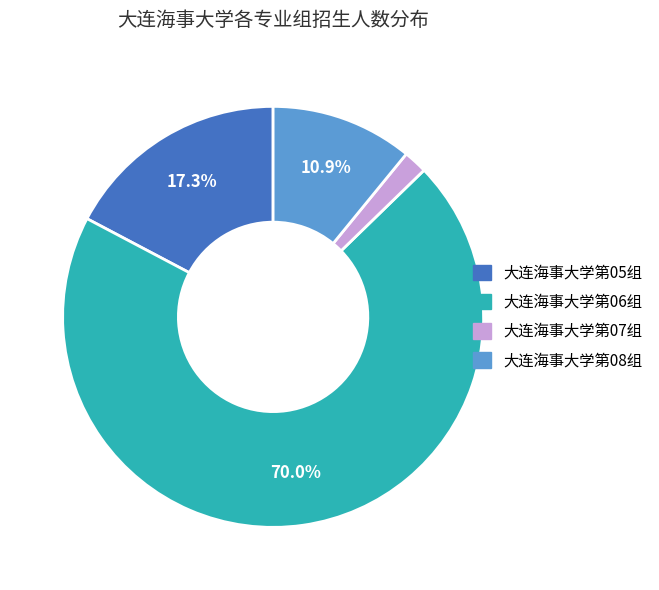

Is it true that 大连海事大学第06组 is 56% of the pie?

False